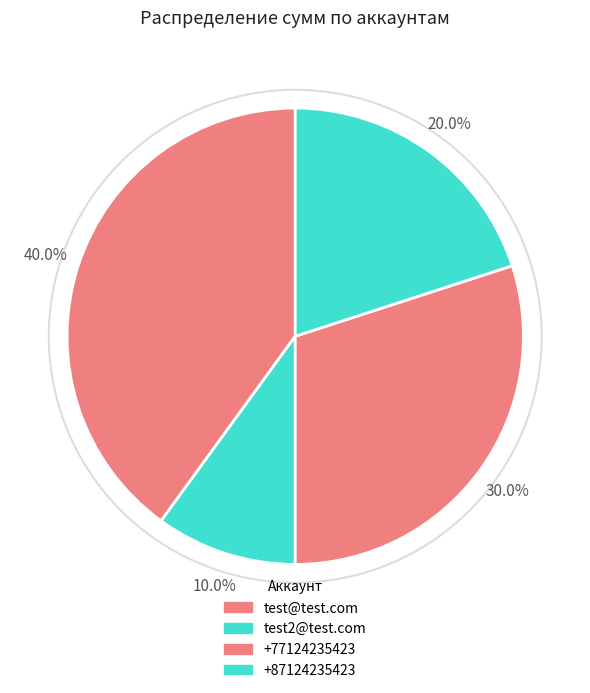

What is the largest slice in the pie chart?

test@test.com